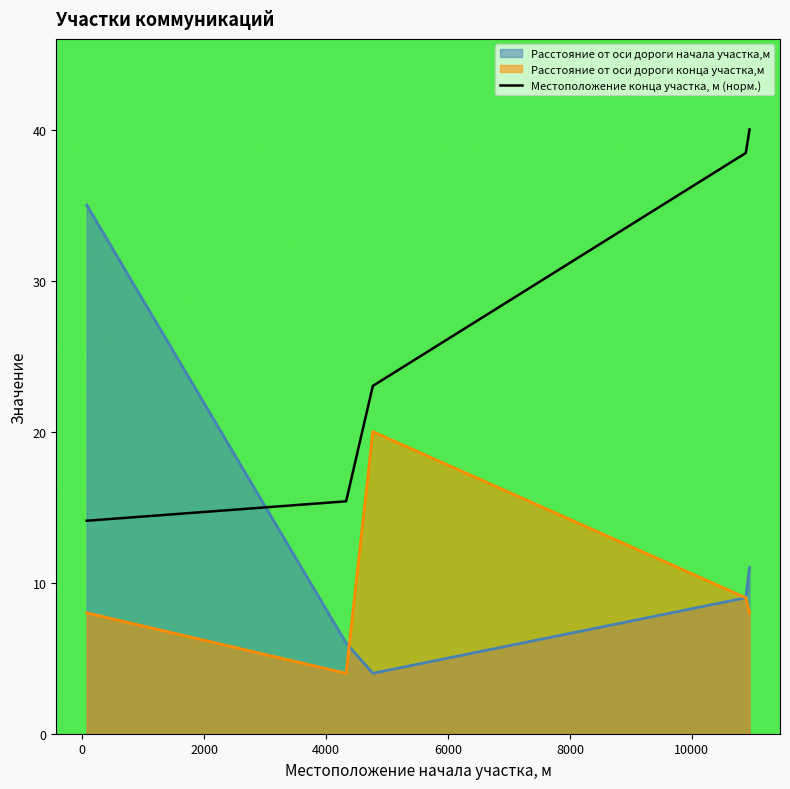

At which category does the chart reach its peak across all series?

10947